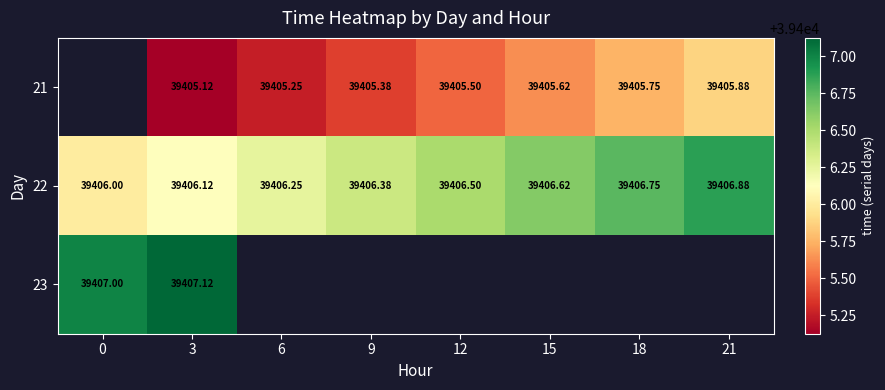

The value of 22 at 9 is 39406.4. True or false?

True